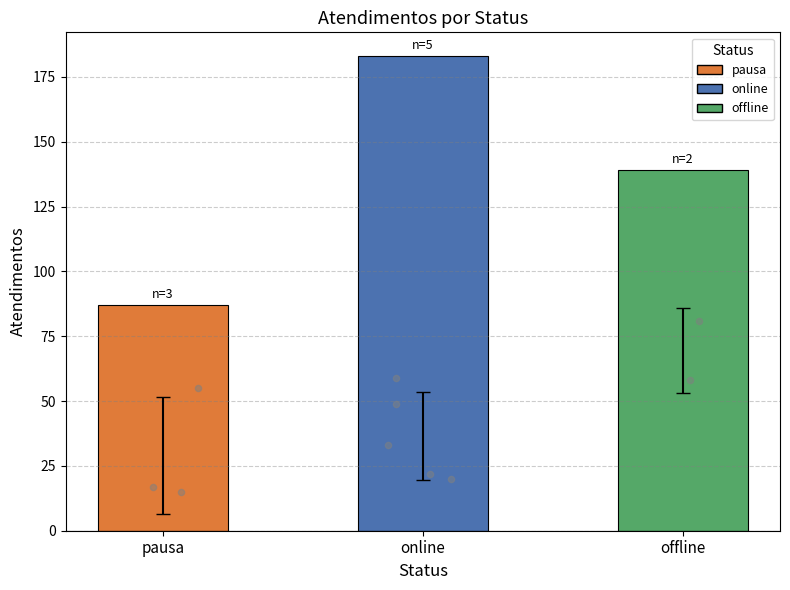

What is the ratio of the value at online to the value at offline?

1.3